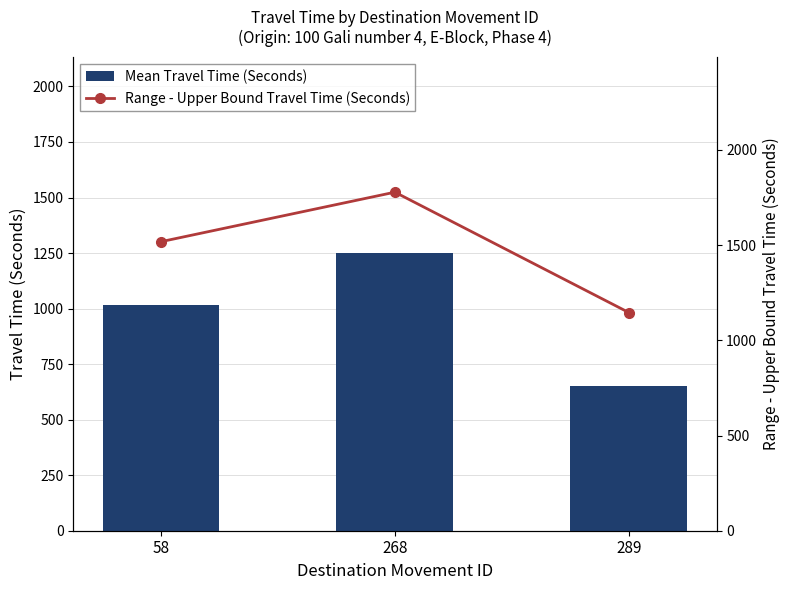

List the labels in order of Range - Upper Bound Travel Time (Seconds) value, smallest first.

289, 58, 268